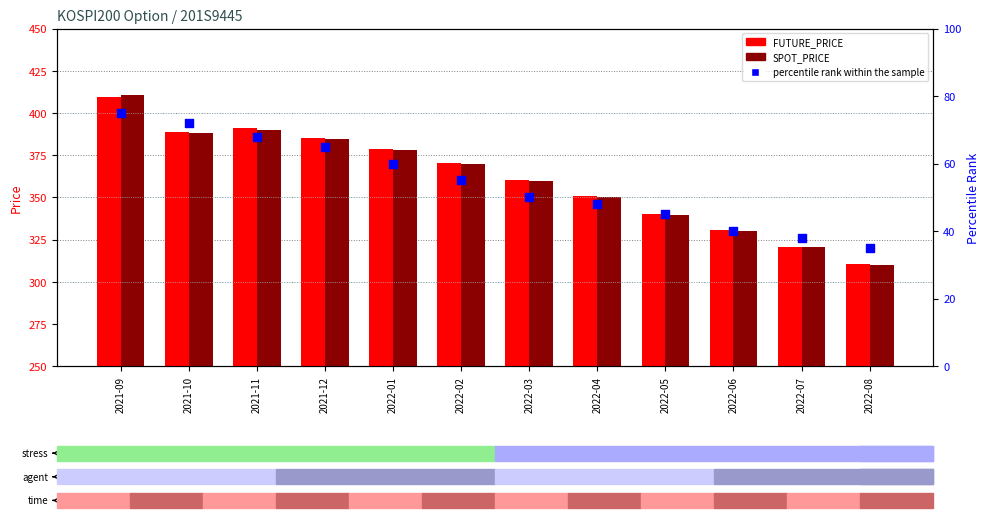

At how many categories does at least one series exceed 204?

12